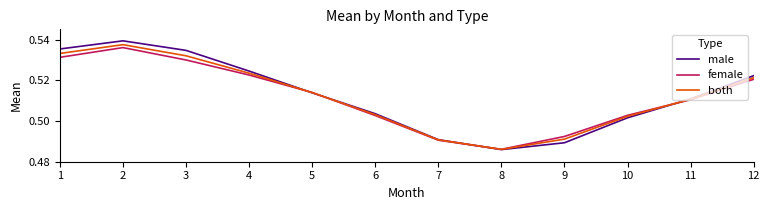

Is it true that female equals 0.7 at 8?

False